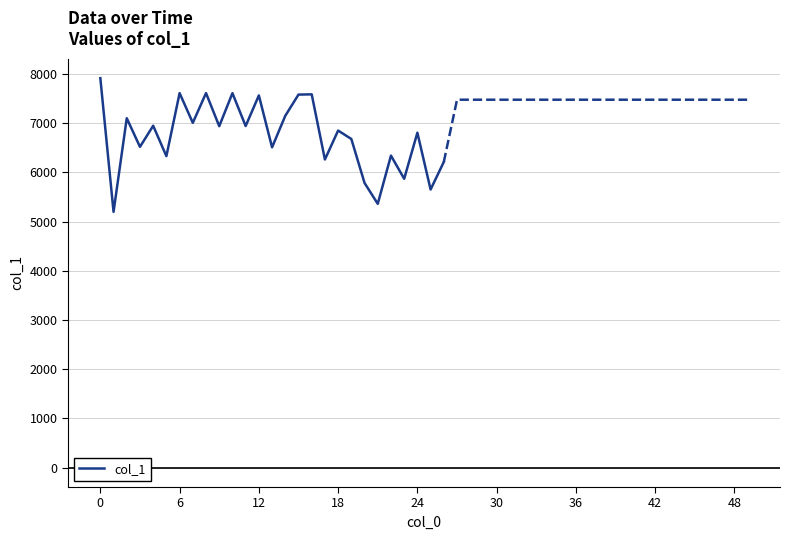

The value of col_1 at 18 is 6849. True or false?

True